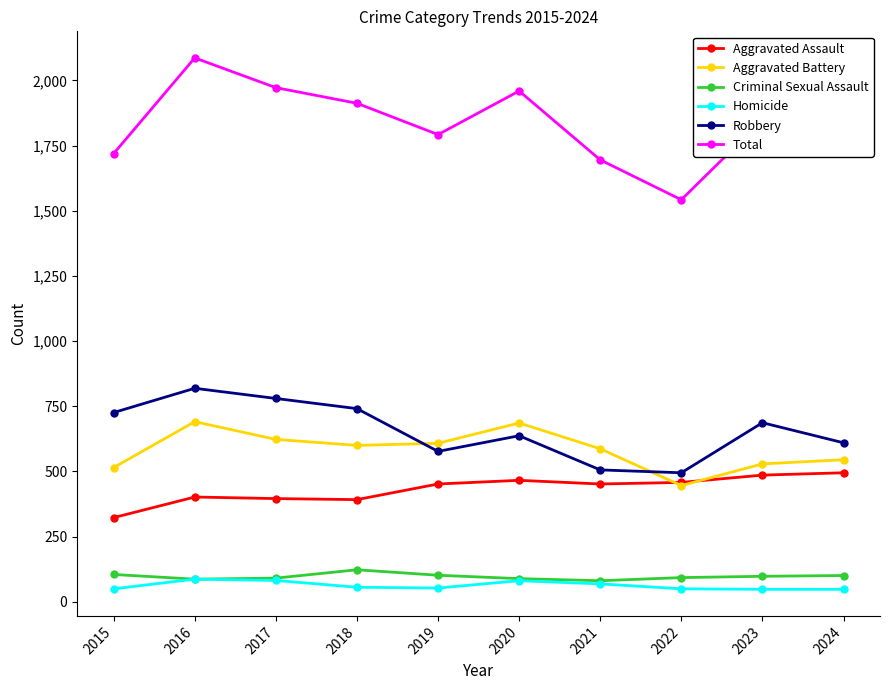

What is the value of the Robbery point at the 9th from the left?

687